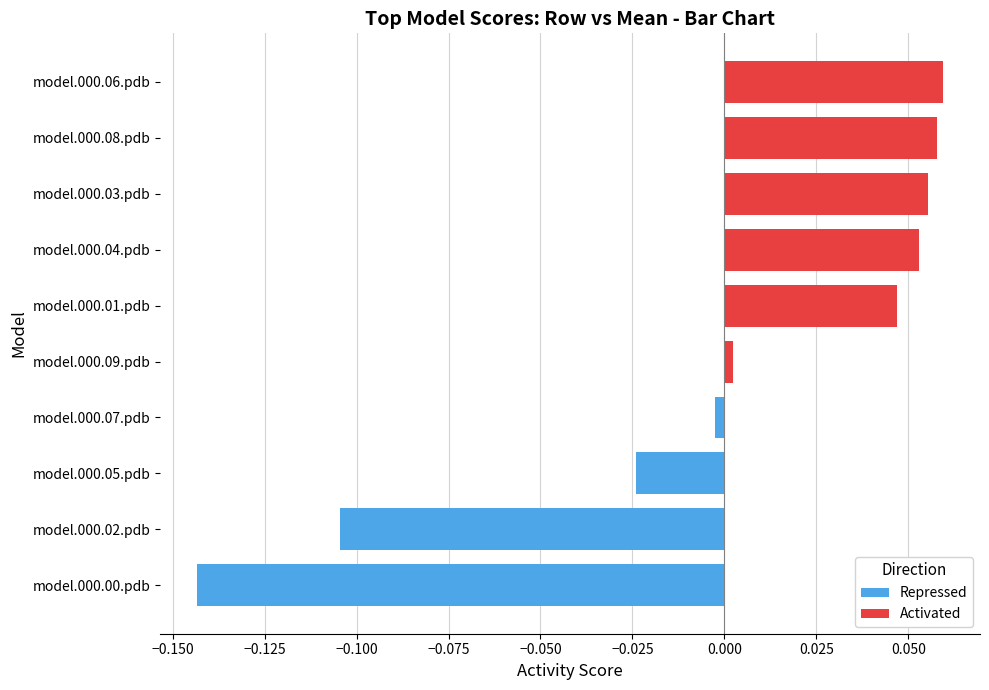

What is the label of the 3rd bar from the left?

model.000.02.pdb